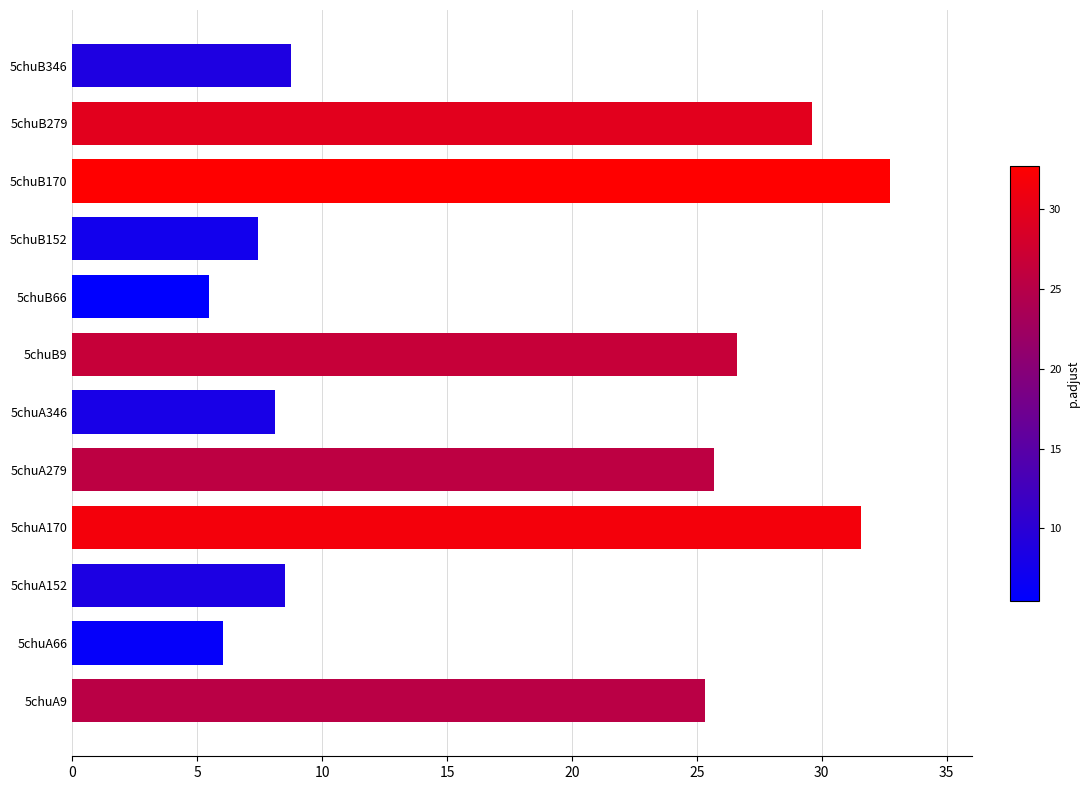

What is the maximum value shown in the chart?

32.7